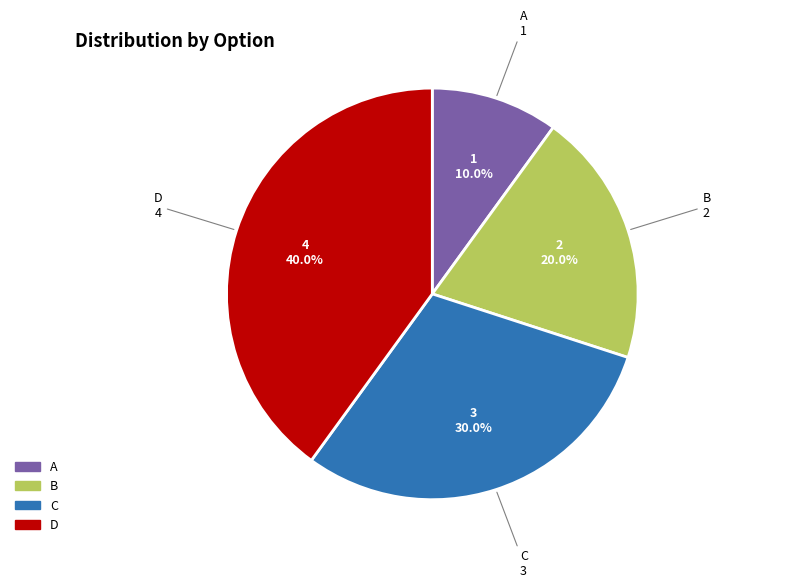

True or false: B accounts for 32% of the total.

False